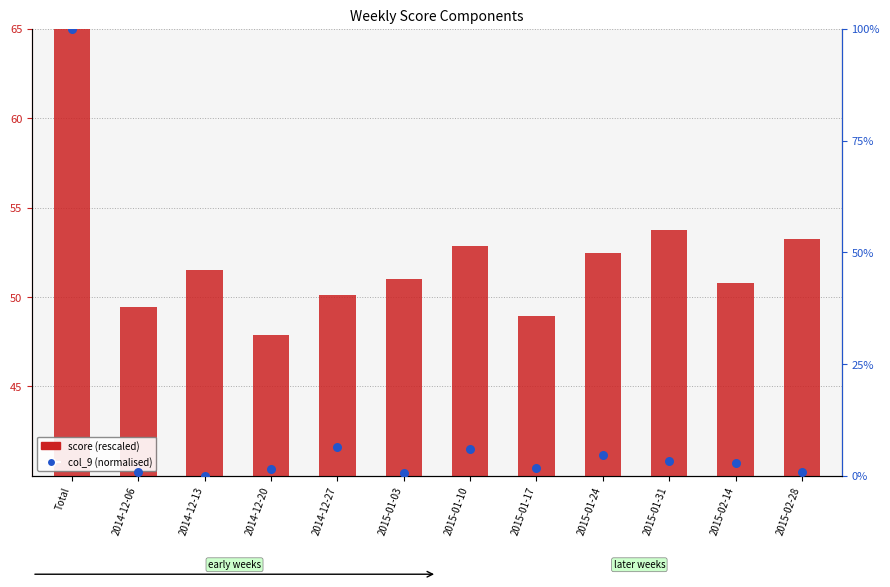

Is the value of col_9 (normalised 0-100) at 2014-12-13 greater than the value of score (rescaled) at 2015-01-03?

No